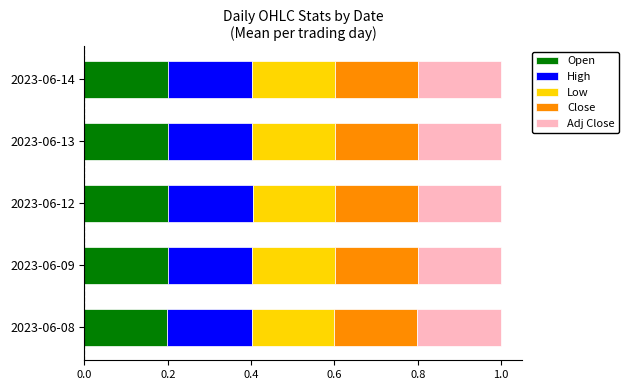

The value of Open at 2023-06-13 is 0.1. True or false?

False